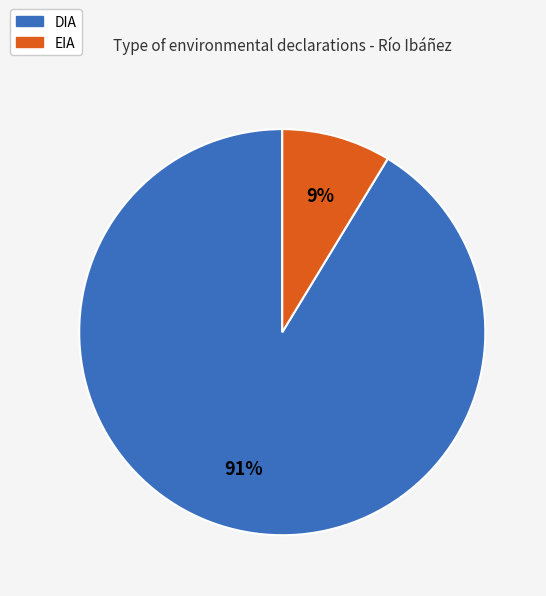

Which has a higher value, DIA or EIA?

DIA